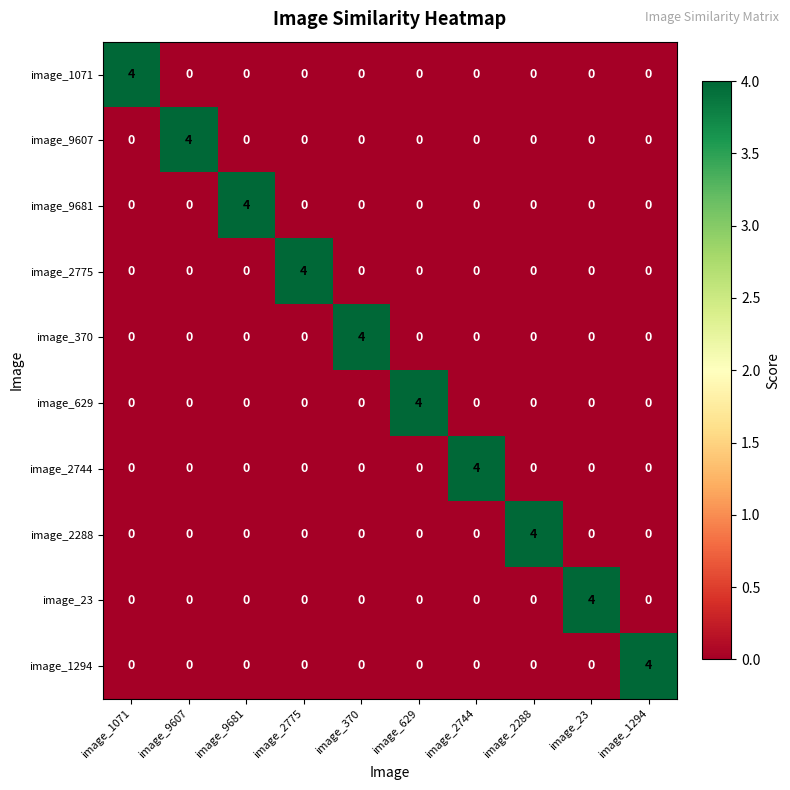

Is it true that image_1294 equals 0 at image_9681?

True